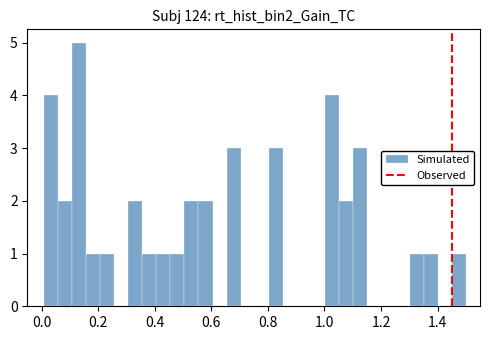

Around what value on the x-axis is the tallest bar? Give the approximate position of its centre, as read against the axis.

0.14